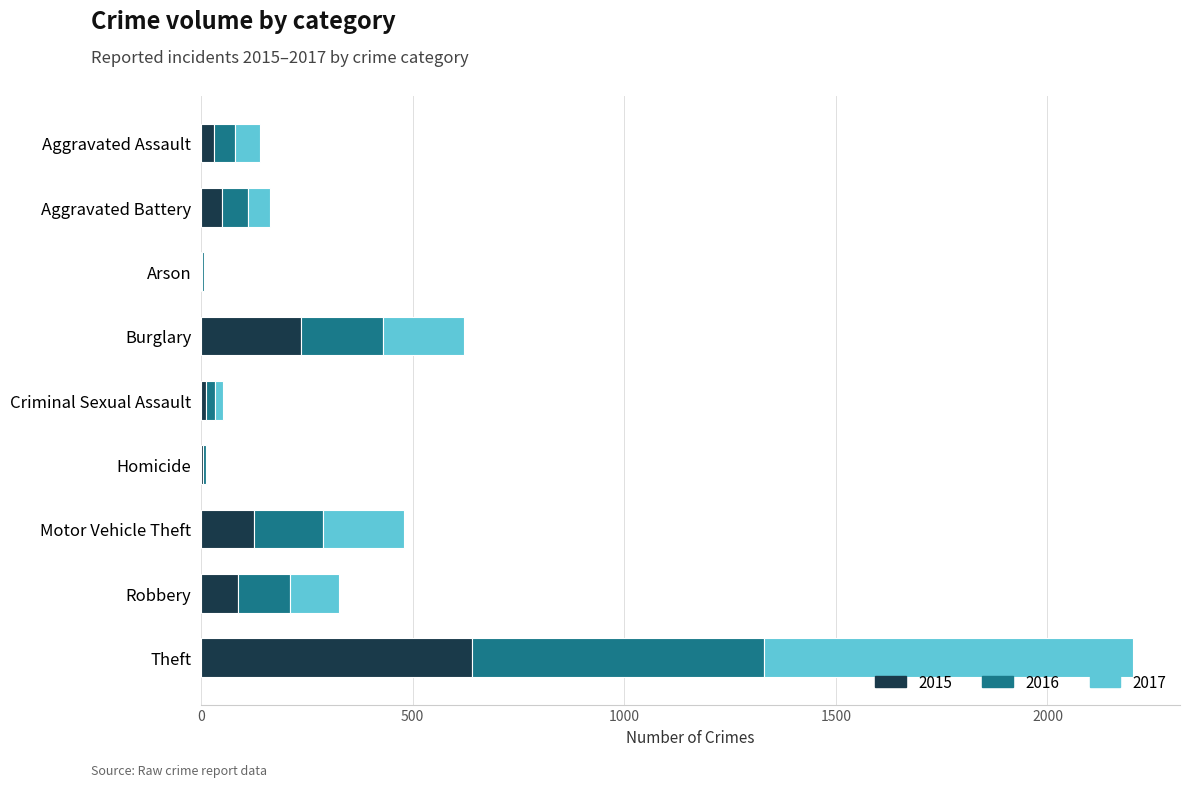

What is the maximum value for 2015?

641